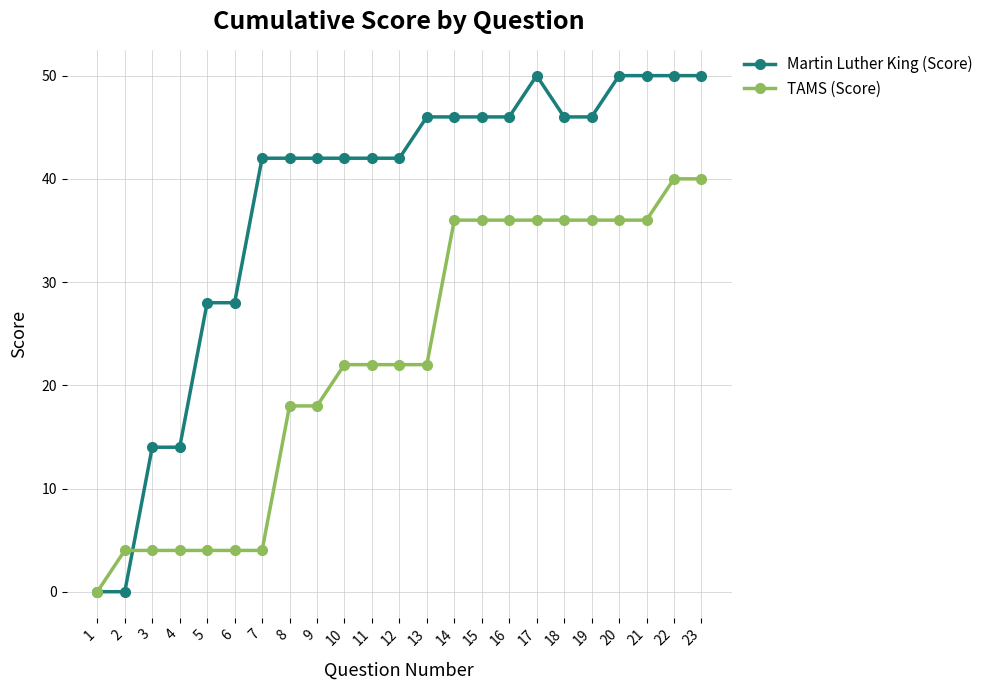

At 14, list the series in order from largest to smallest.

Martin Luther King (Score), TAMS (Score)